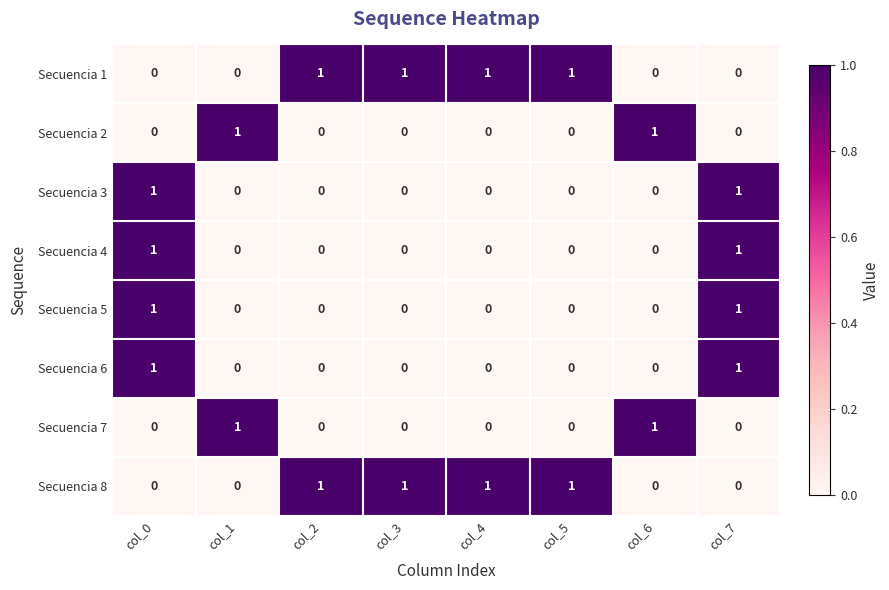

Is it true that Secuencia 1 equals 0 at col_0?

True